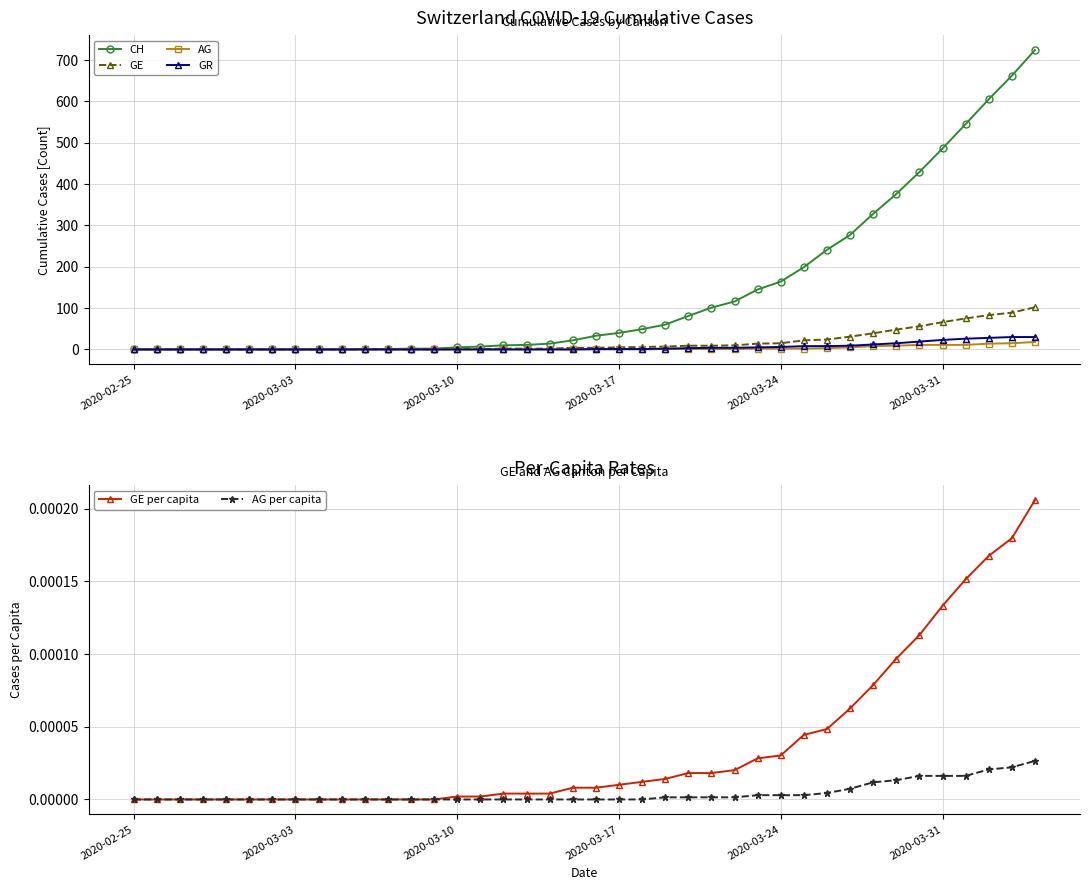

What is the maximum value for GR?

30